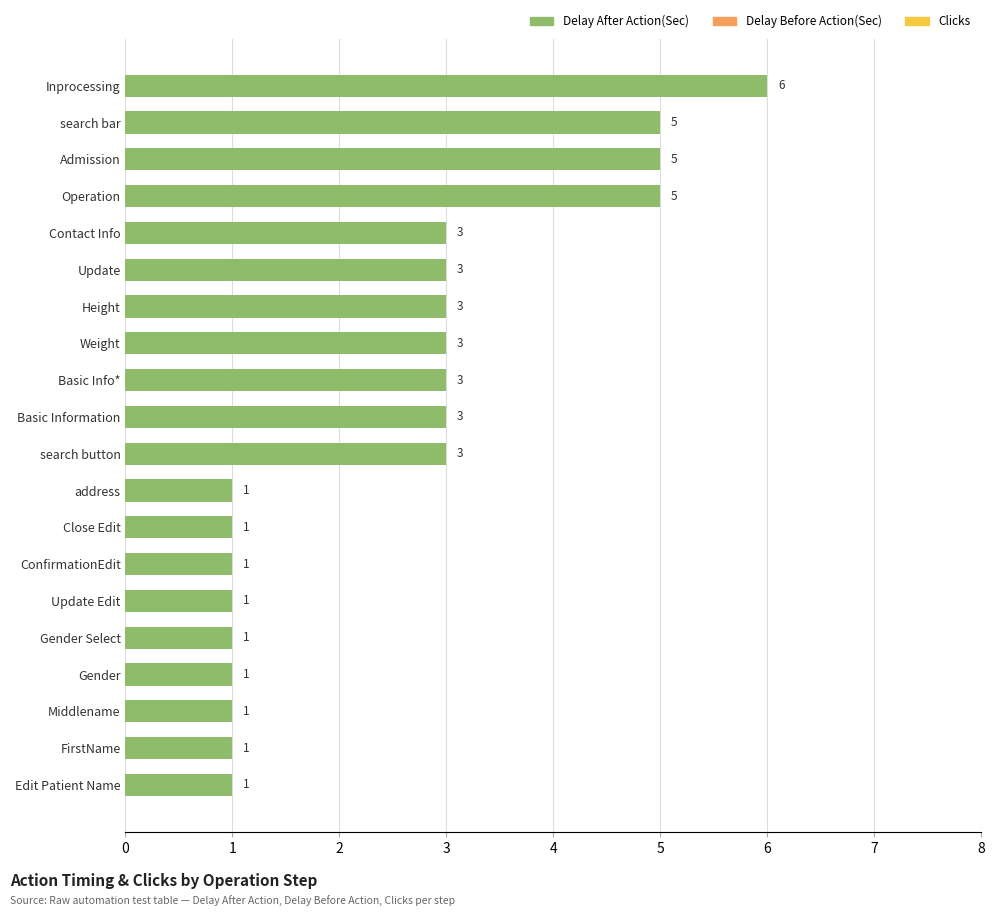

Which series has the largest total across all categories?

Delay After Action(Sec)